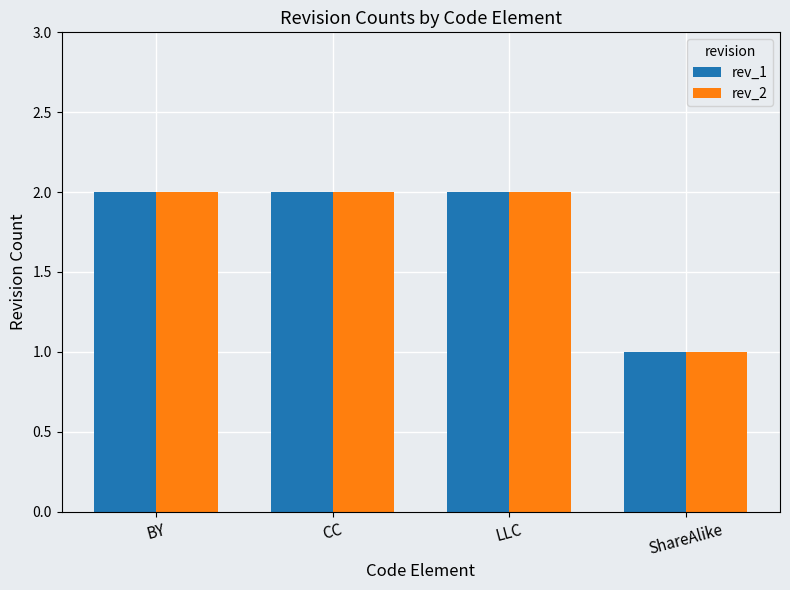

Is the value of rev_2 at ShareAlike greater than the value of rev_1 at LLC?

No